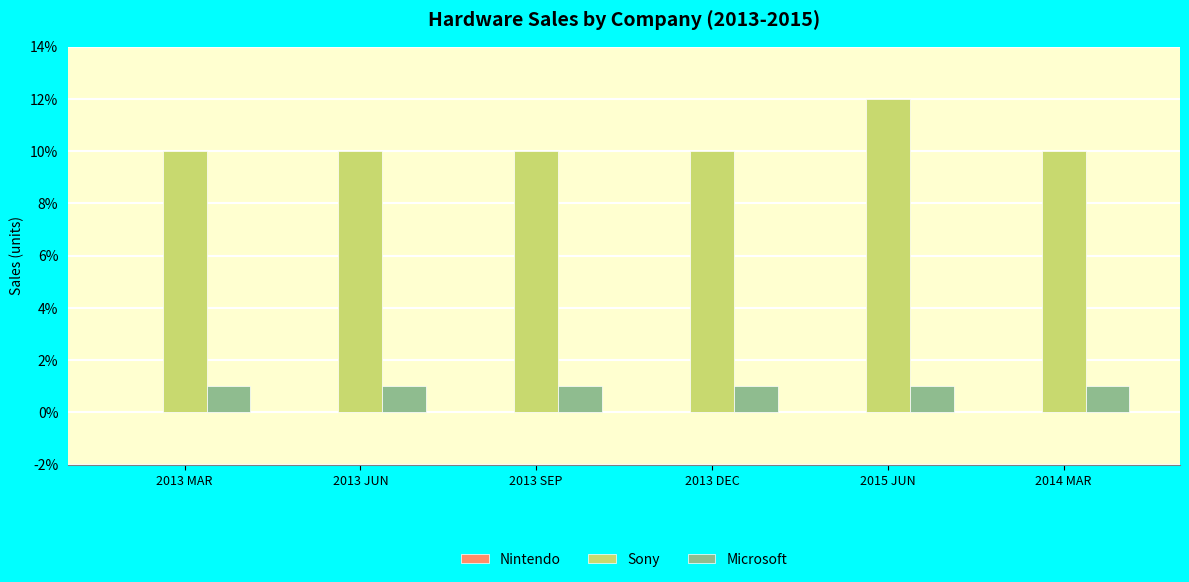

What is the minimum value for Sony?

10